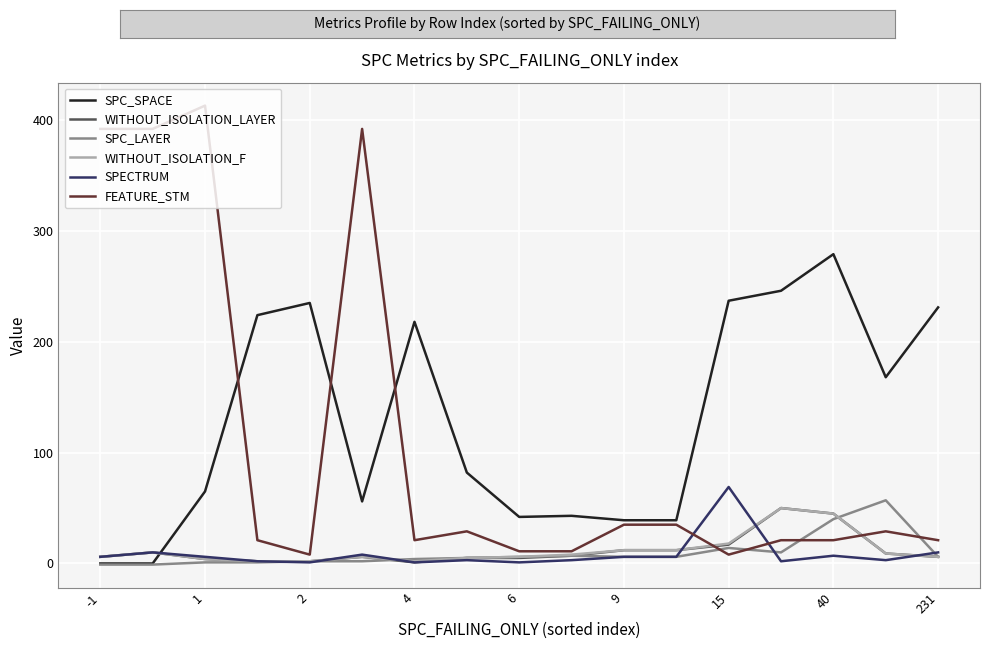

Which series ends up on top after the final intersection of WITHOUT_ISOLATION_LAYER and SPC_SPACE?

SPC_SPACE